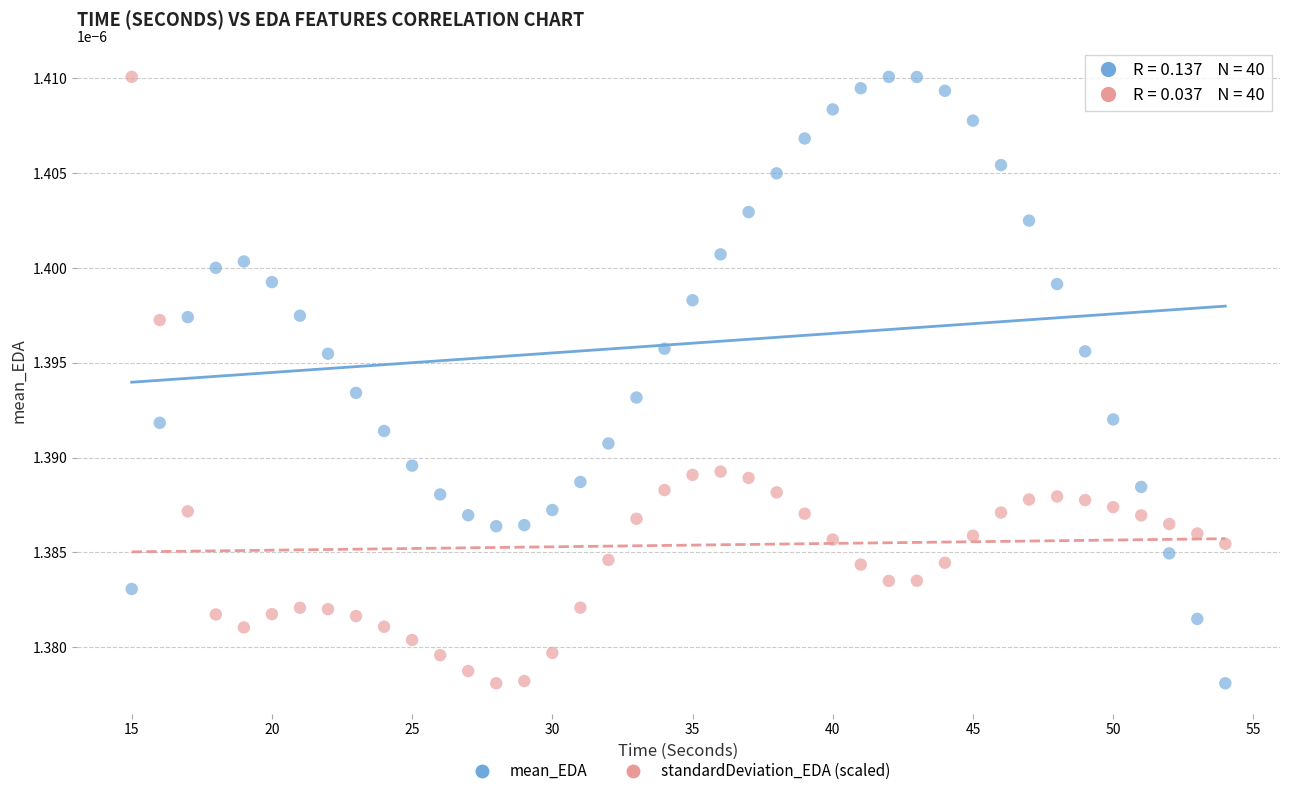

Across all data points, what is the range of X values (max minus min)?

39.0